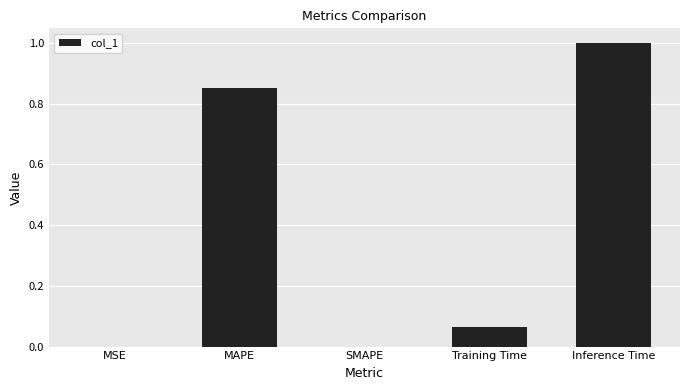

What is the sum of the values at Training Time and Inference Time?

1.1